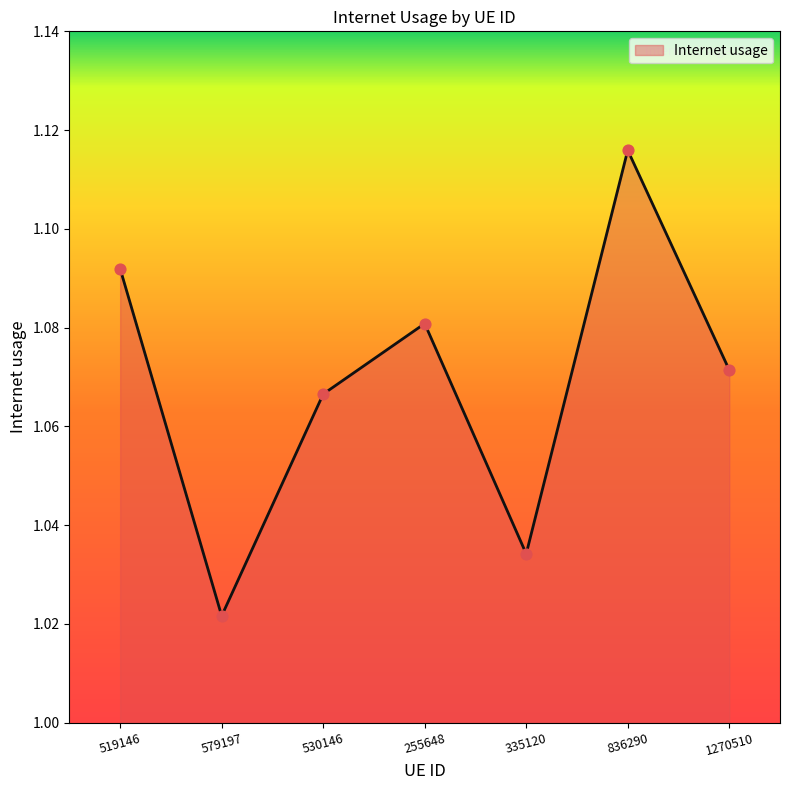

Between 335120 and 255648, which is larger?

255648